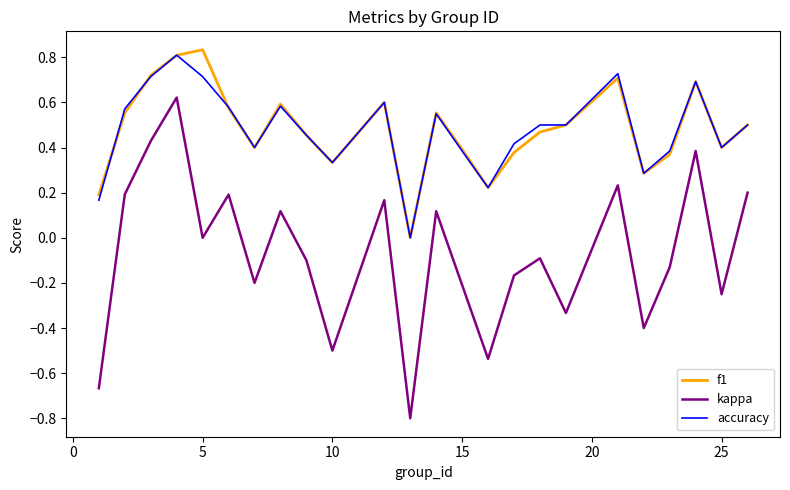

True or false: accuracy and kappa cross at least once.

False